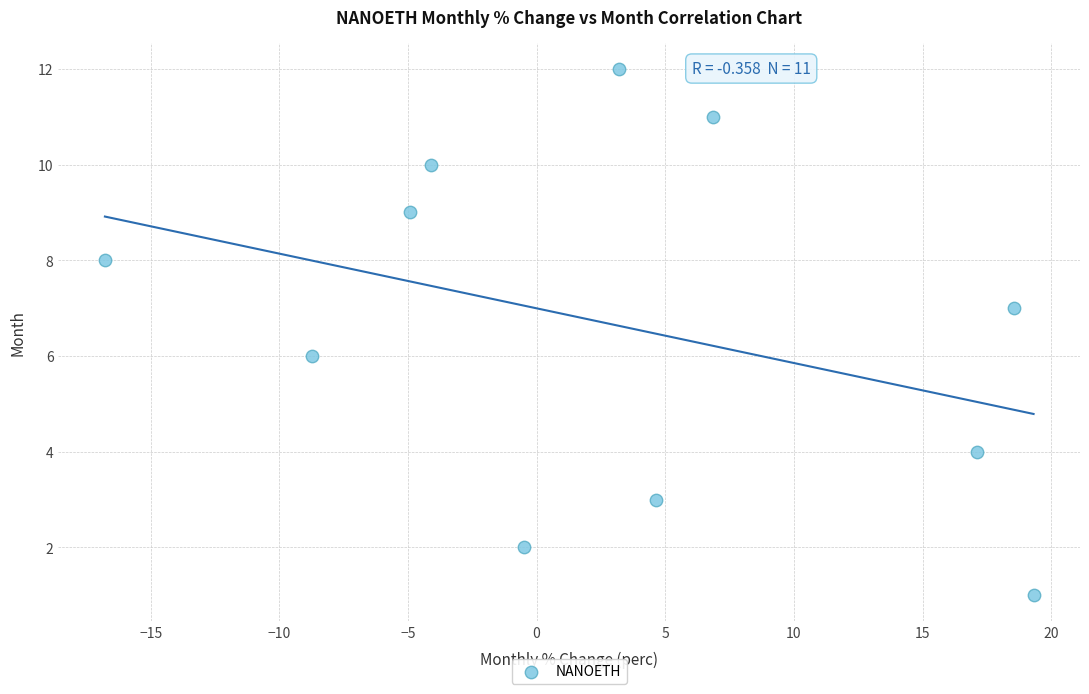

What is the range of Y values (max minus min)?

11